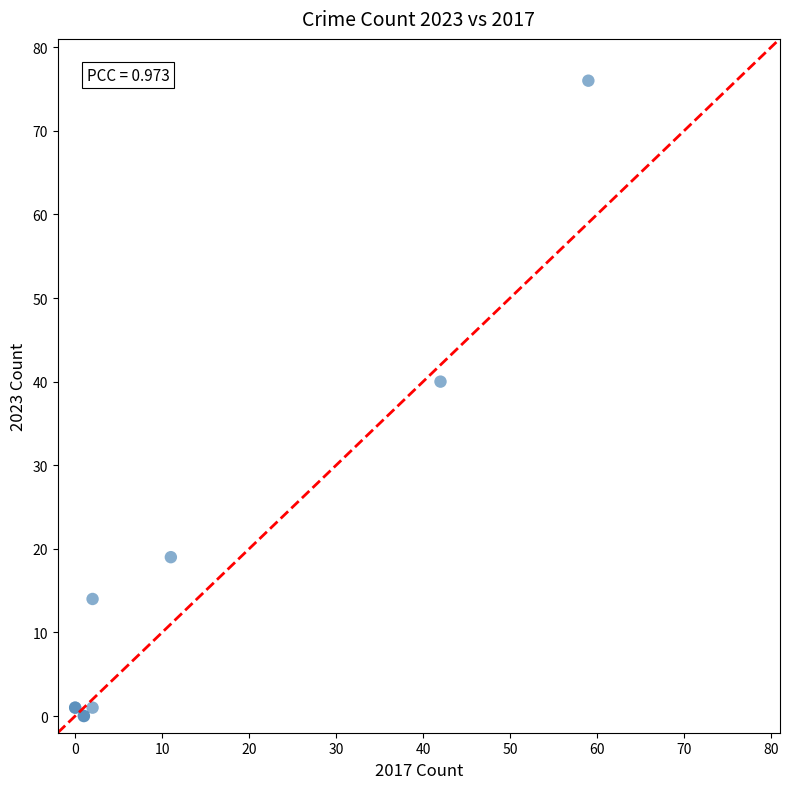

What Y value in the scatter plot is closest to 38?

40